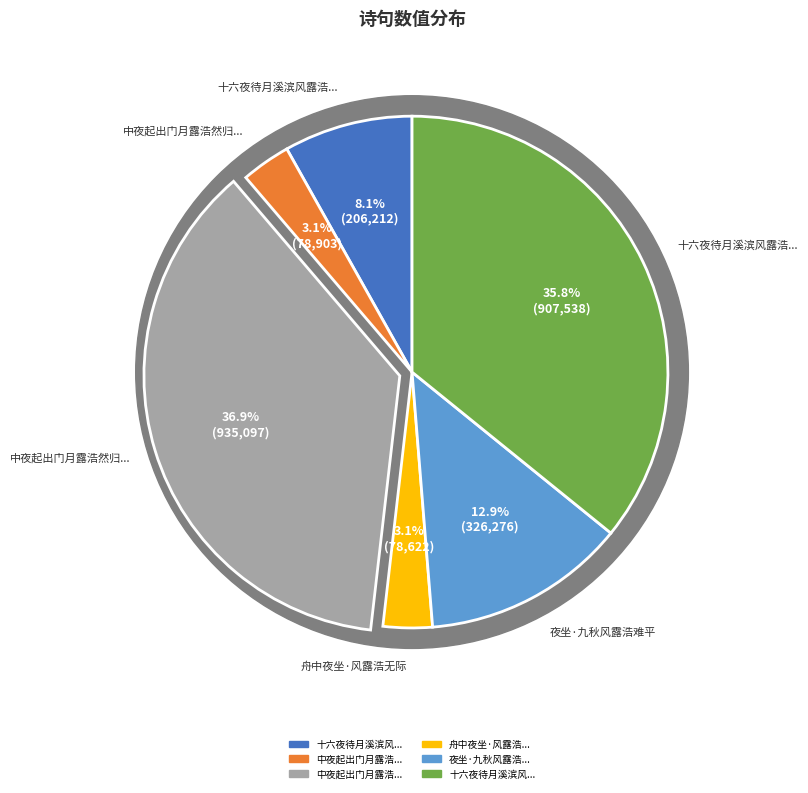

Count the number of slices in the pie.

6